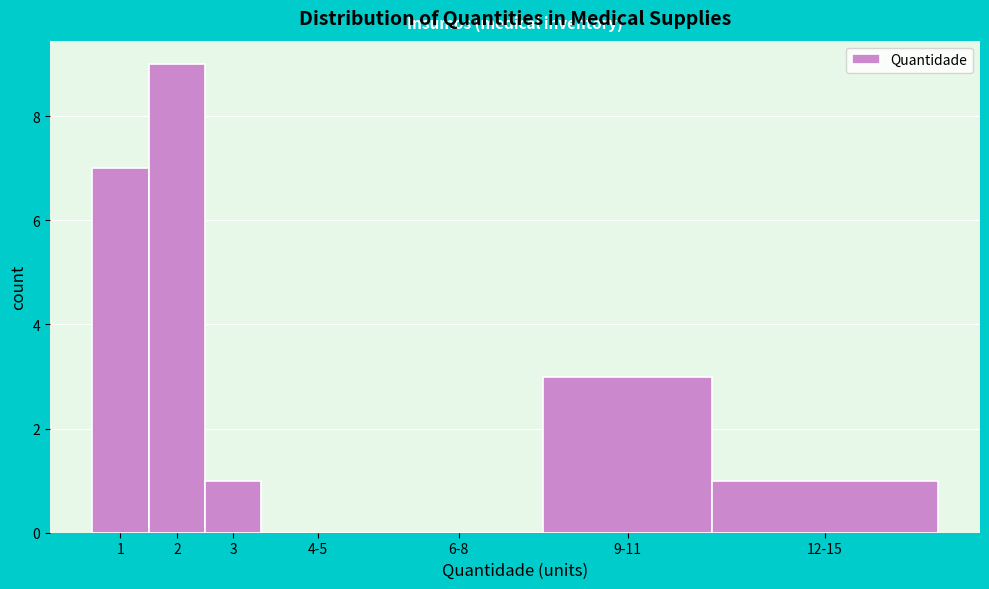

Reading left to right, what are all the values shown in this chart?

1=7	2=9	3=1	4-5=0	6-8=0	9-11=3	12-15=1